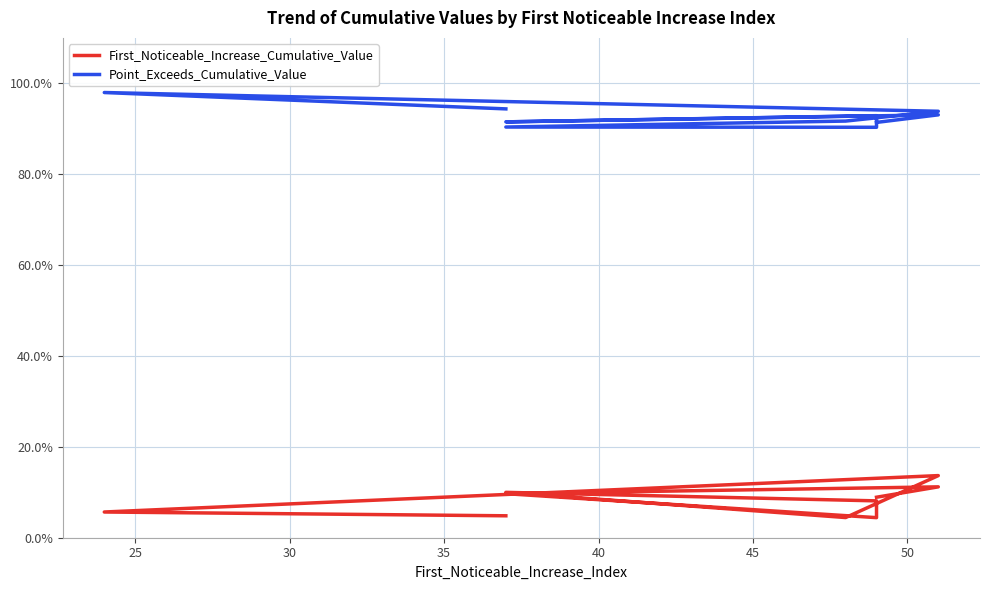

Where is Point_Exceeds_Cumulative_Value nearest to the value 0?

40